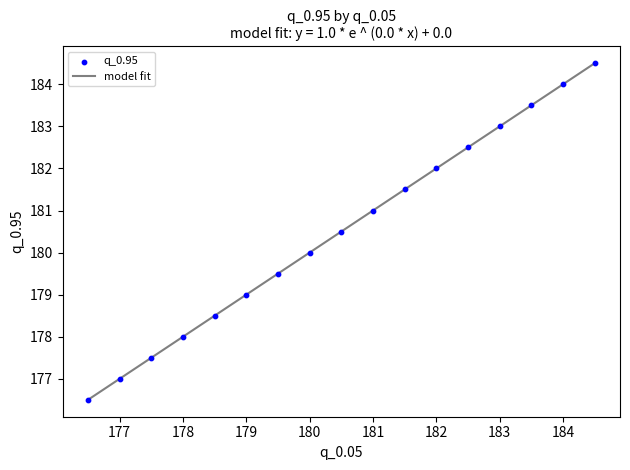

What is the greatest value displayed?

184.5